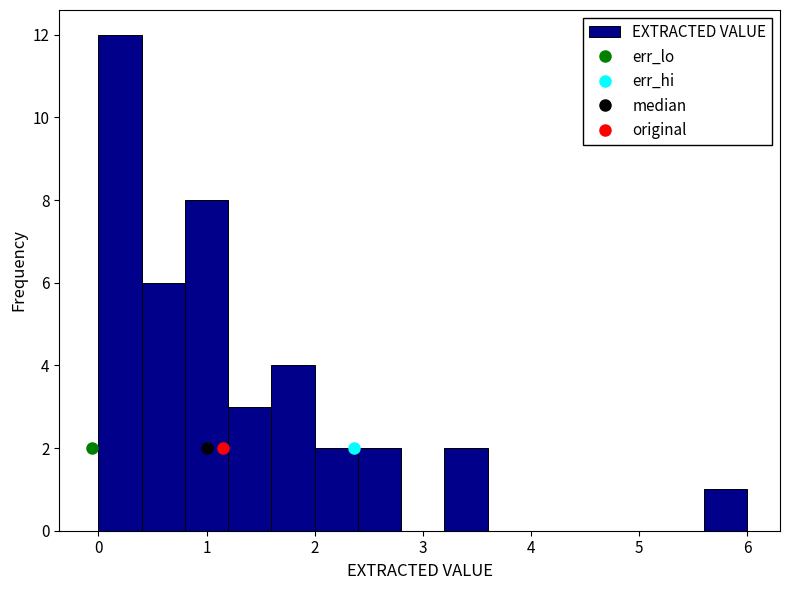

Reading left to right, transcribe this chart: for each bar, give the range it covers on the x-axis and its height. The values are not printed on the chart, so give them approximately, as read against the axis.

0.0 to 0.4: 12
0.4 to 0.8: 6
0.8 to 1.2: 8
1.2 to 1.6: 3
1.6 to 2.0: 4
2.0 to 2.4: 2
2.4 to 2.8: 2
2.8 to 3.2: 0
3.2 to 3.6: 2
3.6 to 4.0: 0
4.0 to 4.4: 0
4.4 to 4.8: 0
4.8 to 5.2: 0
5.2 to 5.6: 0
5.6 to 6.0: 1